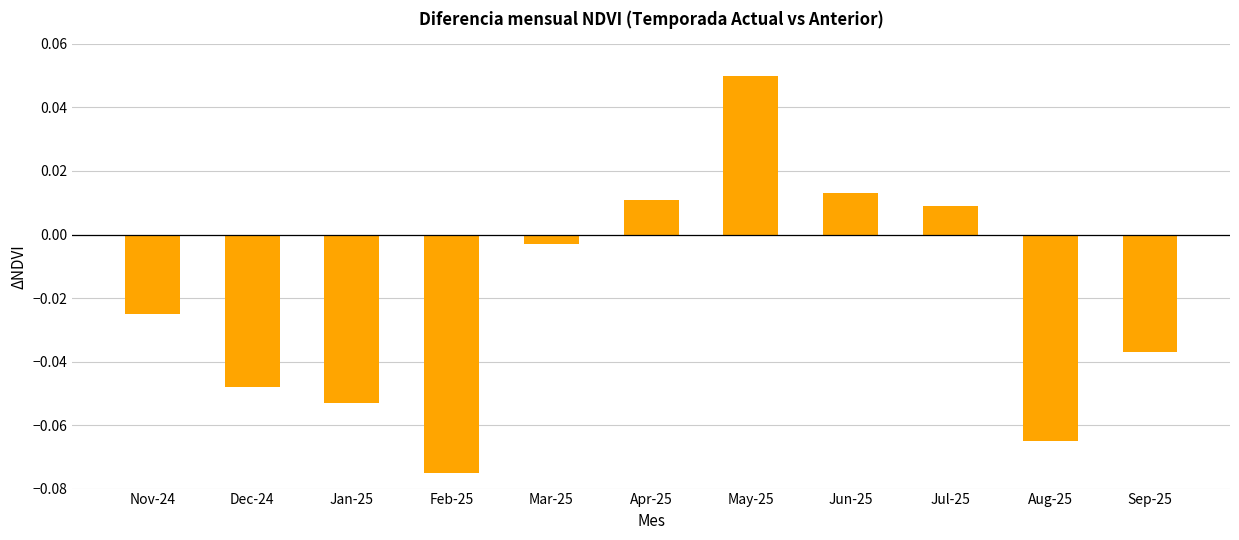

What is the change in value from Jan-25 to Apr-25?

+0.1